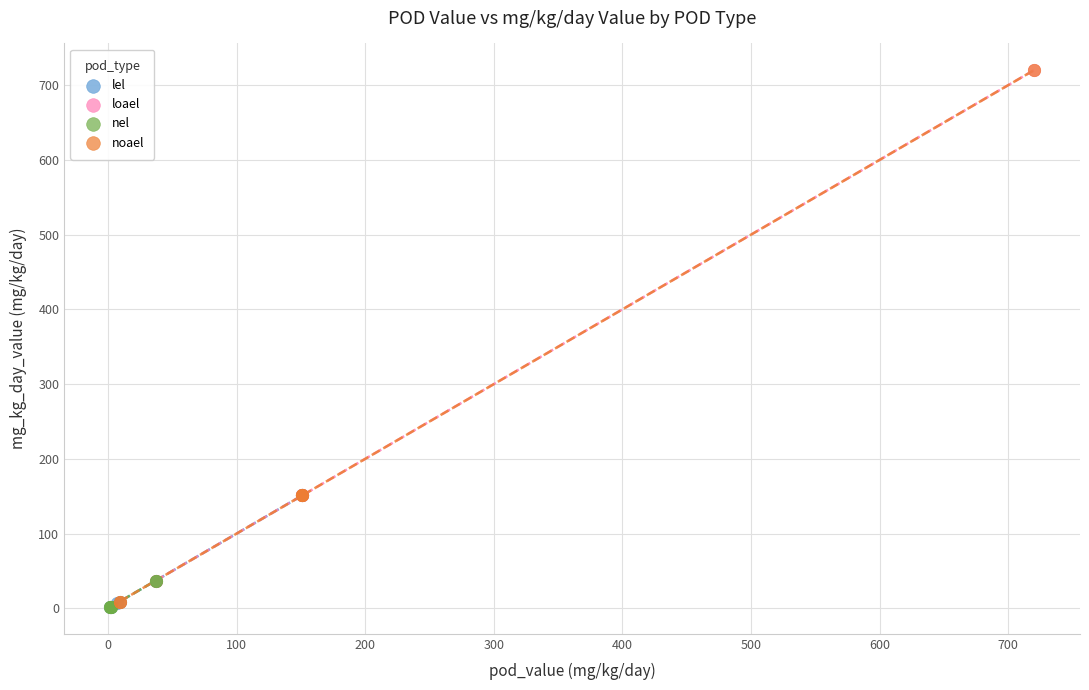

Which series has the widest spread of Y values?

noael